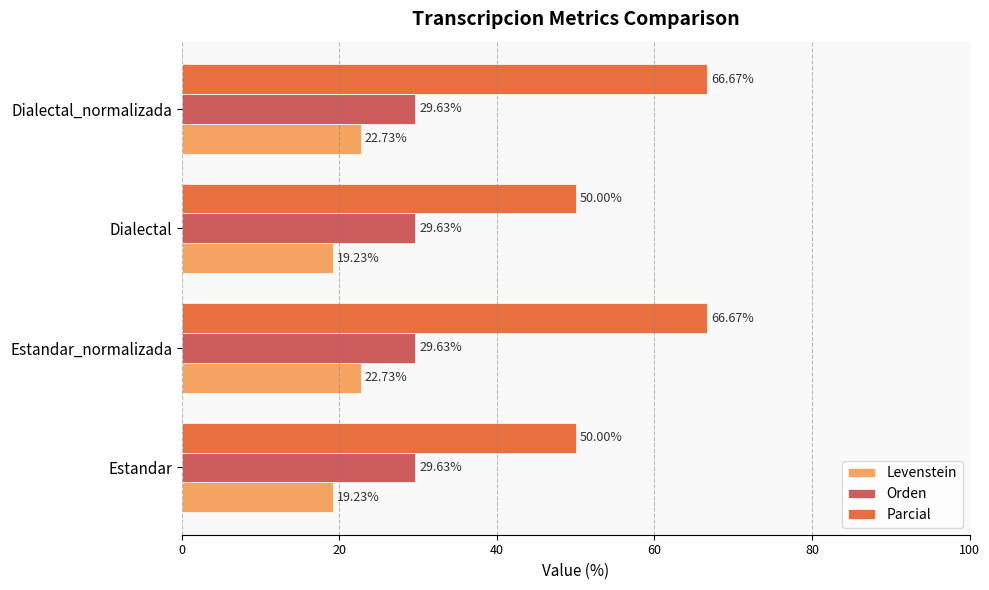

How many data points does each series have?

4